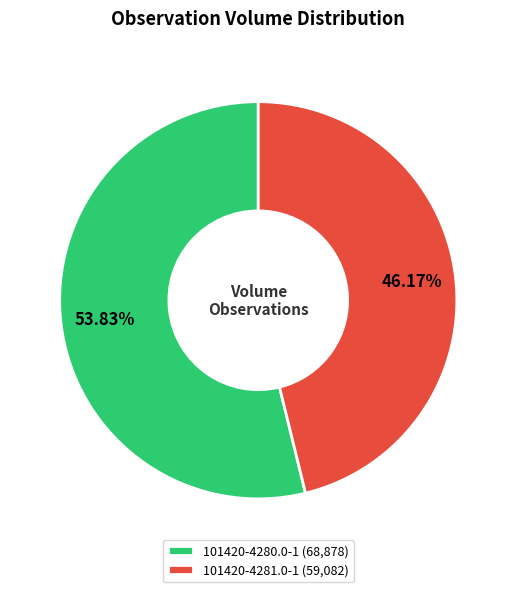

To the nearest percent, what portion does 101420-4281.0-1 represent?

46%